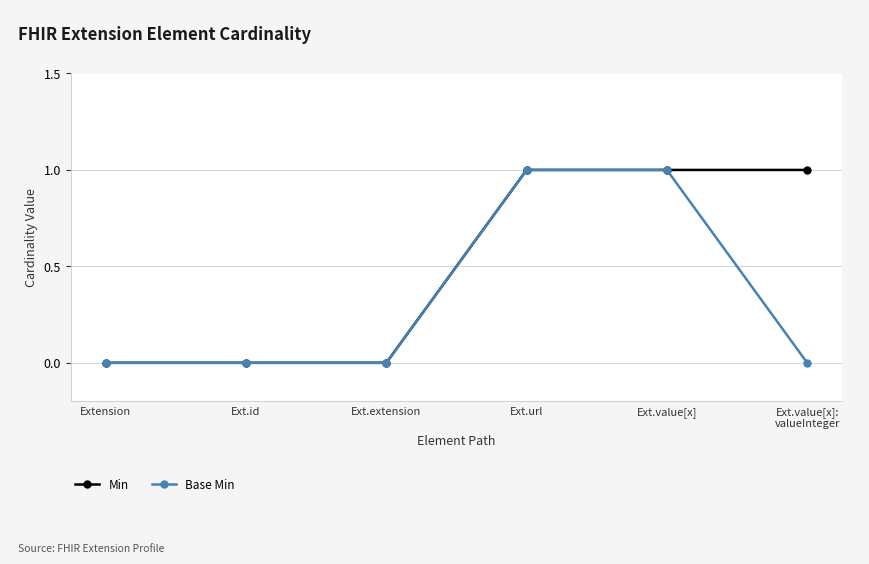

What is the label of the 1st point from the left?

Extension